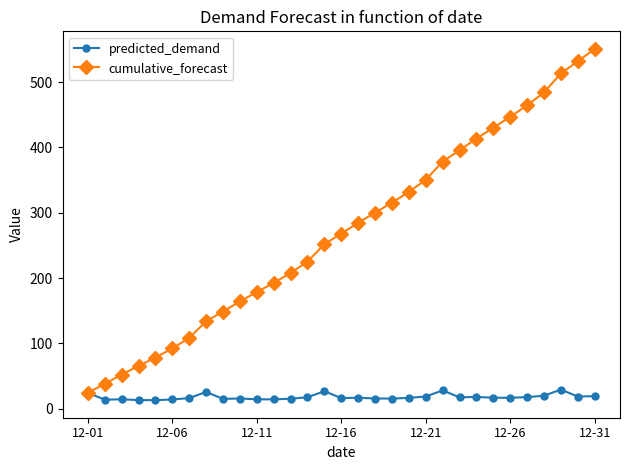

True or false: predicted_demand has more than 1 interior local peaks.

True